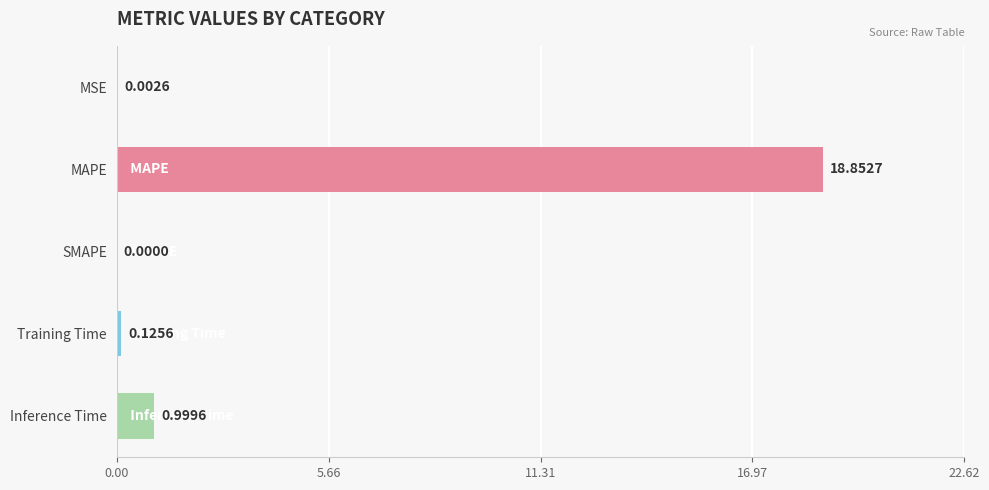

Count the number of values greater than 0.

4